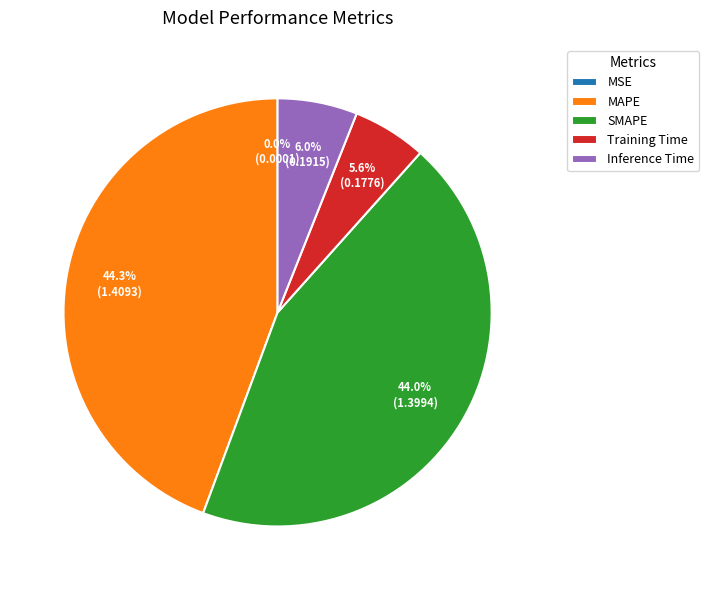

Does any single category account for the majority?

No